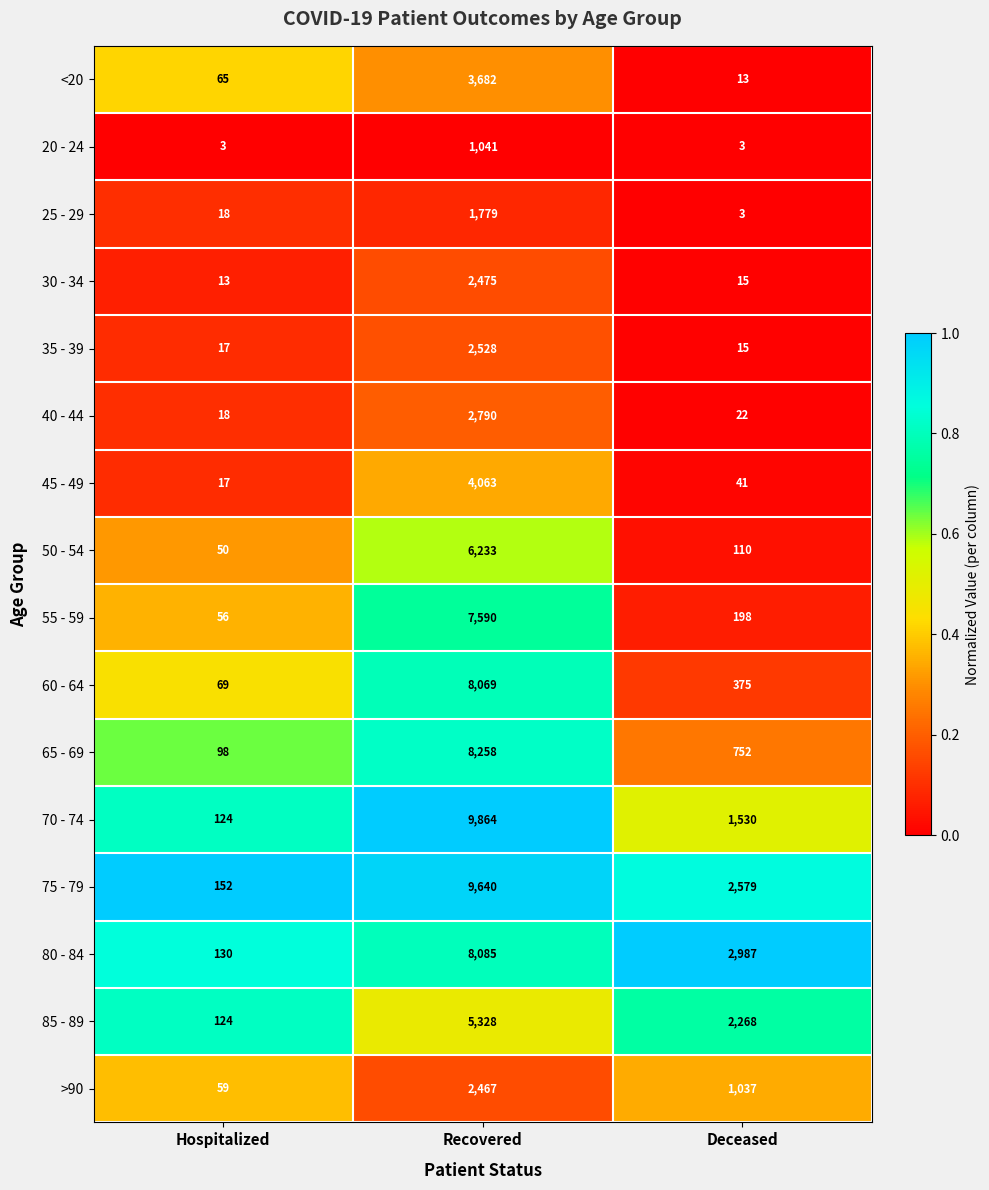

What is the highest value of the 75 - 79 series?

9640